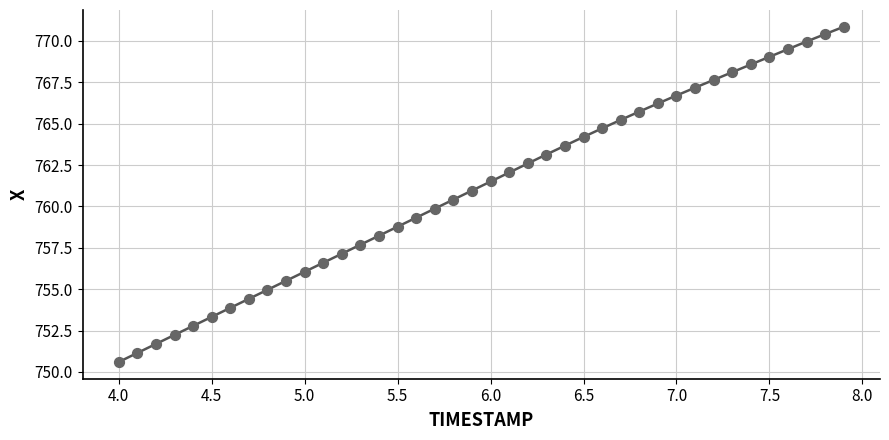

What is the range of Y values (max minus min)?

20.2